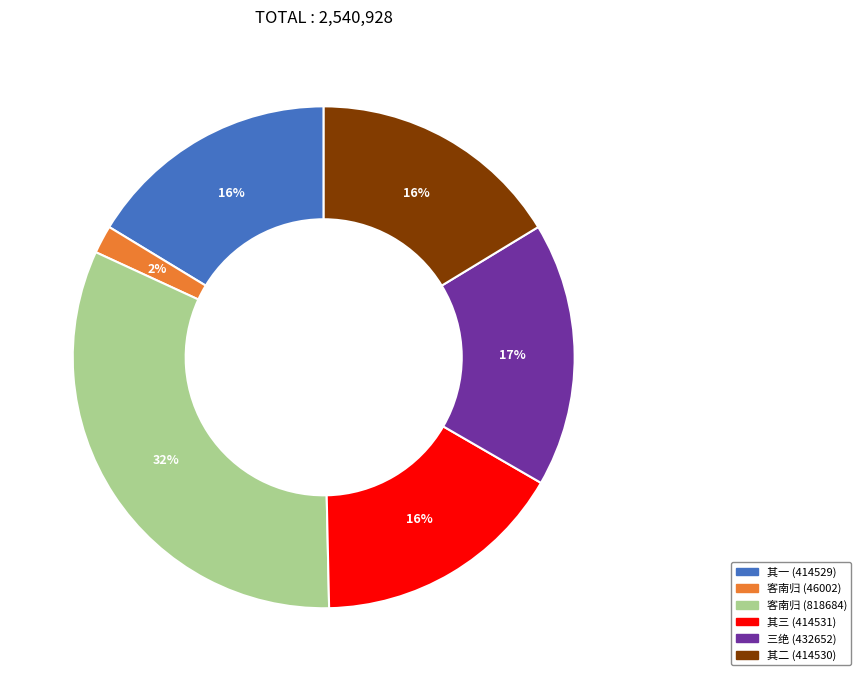

Does any single category account for the majority?

No